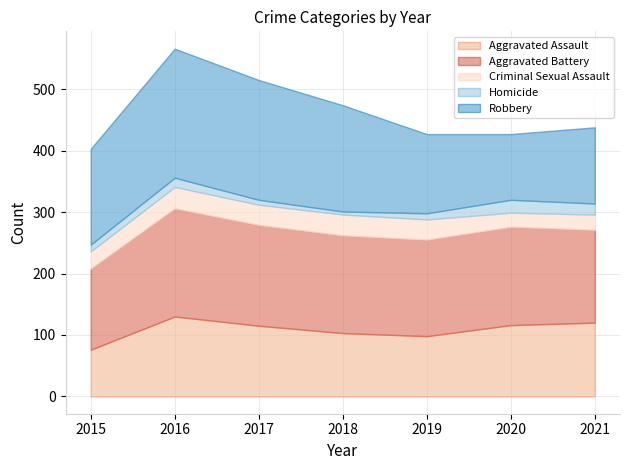

Which series has the largest total across all categories?

Aggravated Battery